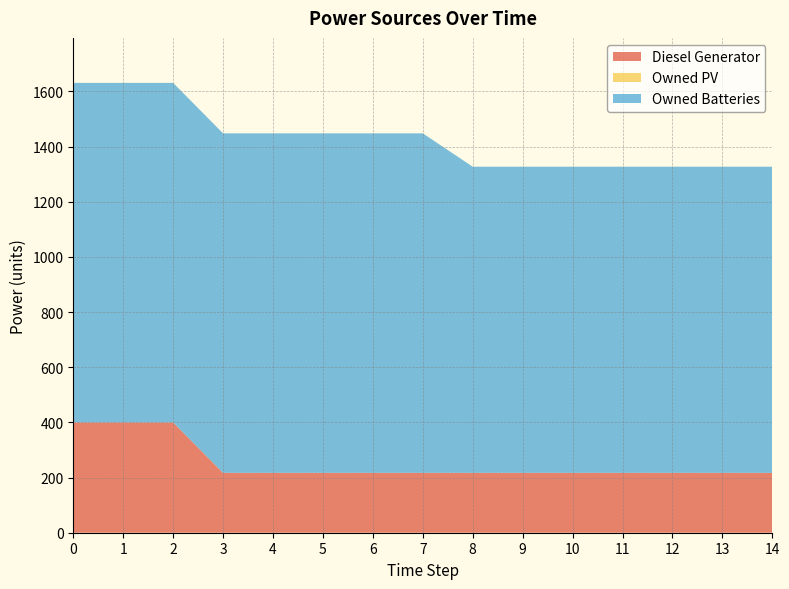

Reading right to left, transcribe all the data shown in this chart.

Diesel Generator: 217.0	217.0	217.0	217.0	217.0	217.0	217.0	217.0	217.0	217.0	217.0	217.0	400.0	400.0	400.0
Owned PV: 0.0	0.0	0.0	0.0	0.0	0.0	0.0	0.0	0.0	0.0	0.0	0.0	0.0	0.0	0.0
Owned Batteries: 1110.0	1110.0	1110.0	1110.0	1110.0	1110.0	1110.0	1231.0	1231.0	1231.0	1231.0	1231.0	1231.0	1231.0	1231.0